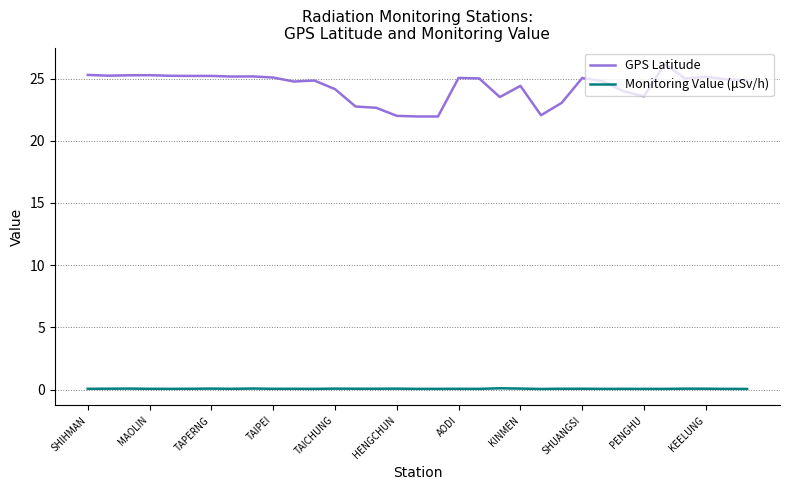

What are all the series names shown in the legend?

GPS Latitude, Monitoring Value (μSv/h)